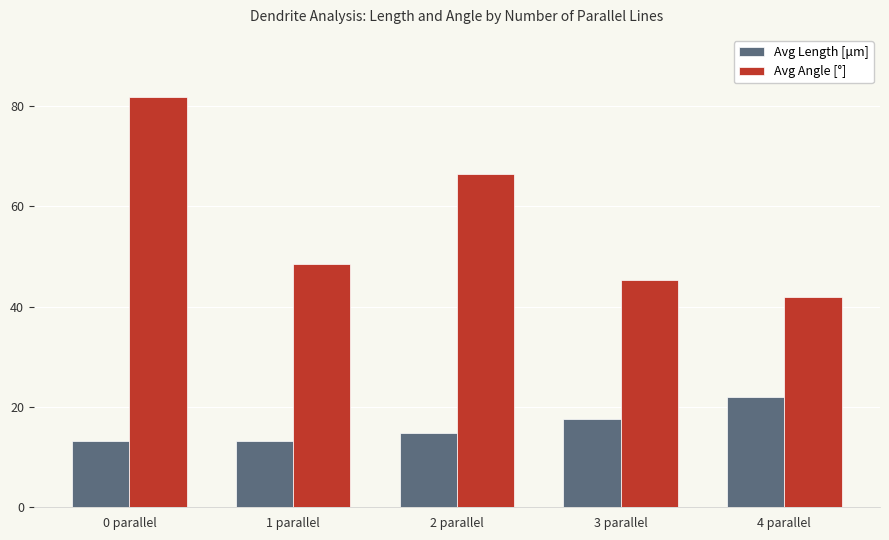

True or false: Avg Length [μm] has a value of 8.4 at 4 parallel.

False